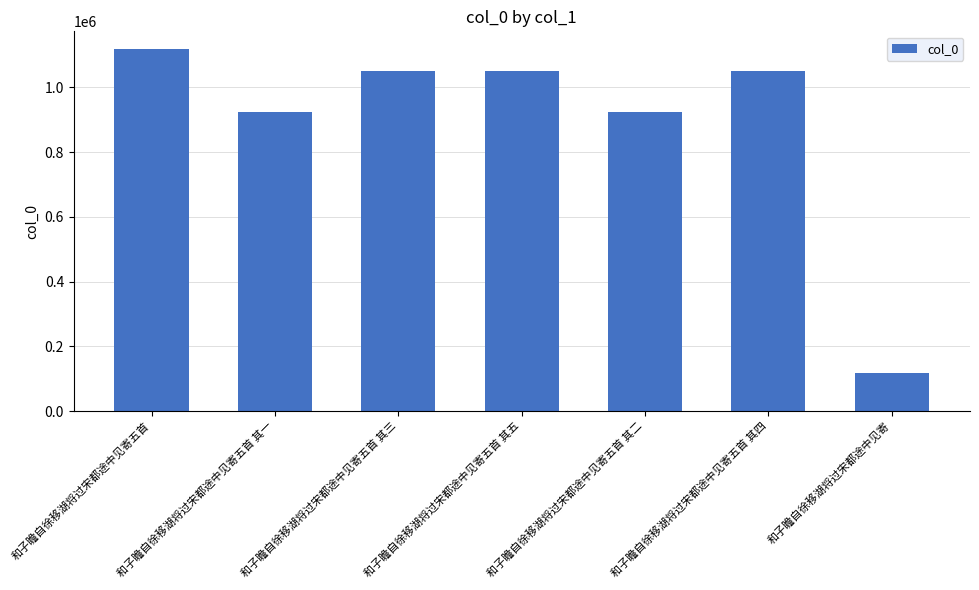

What is the difference between the values at 和子瞻自徐移湖将过宋都途中见寄五首 其一 and 和子瞻自徐移湖将过宋都途中见寄五首 其五?

126791